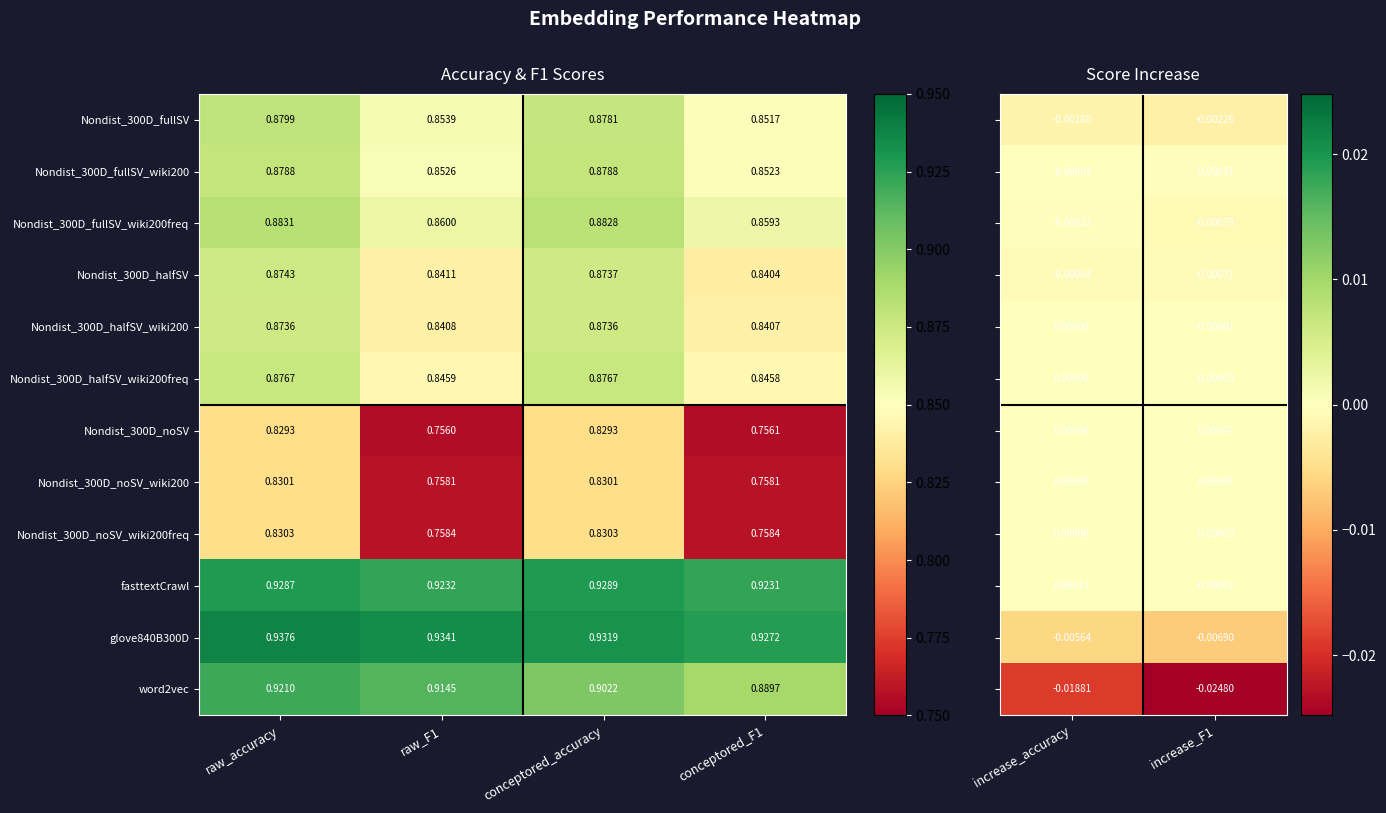

Is the value of fasttextCrawl at raw_accuracy greater than the value of Nondist_300D_fullSV_wiki200freq at raw_accuracy?

Yes